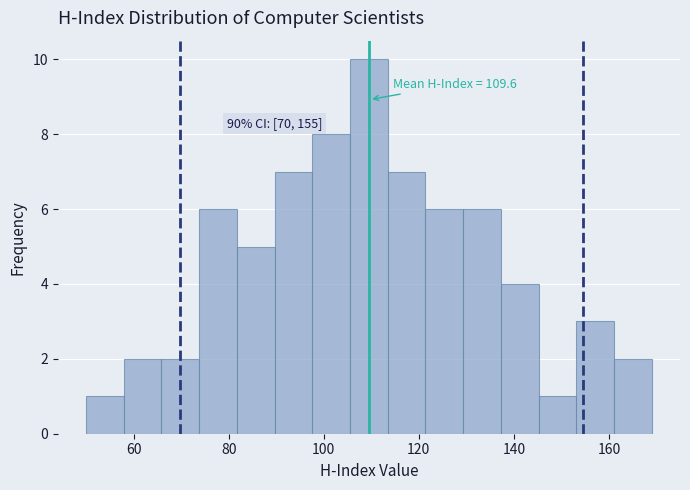

Around what value on the x-axis is the tallest bar? Give the approximate position of its centre, as read against the axis.

110